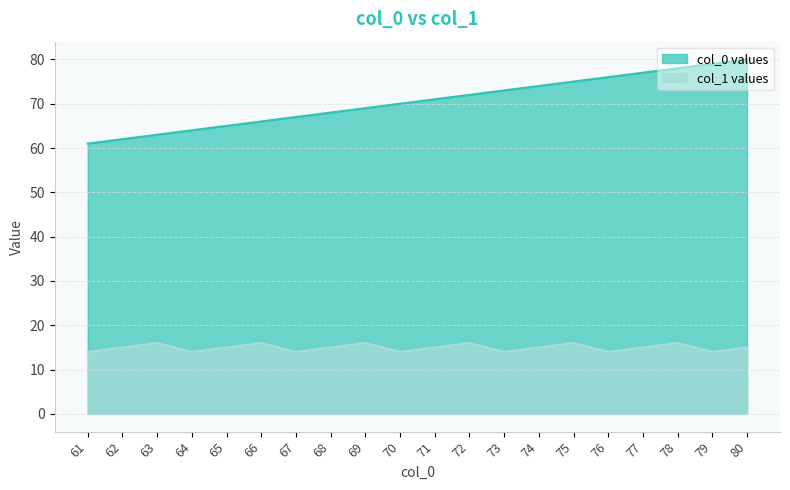

The col_0 values series shows 73 at 73. True or false?

True